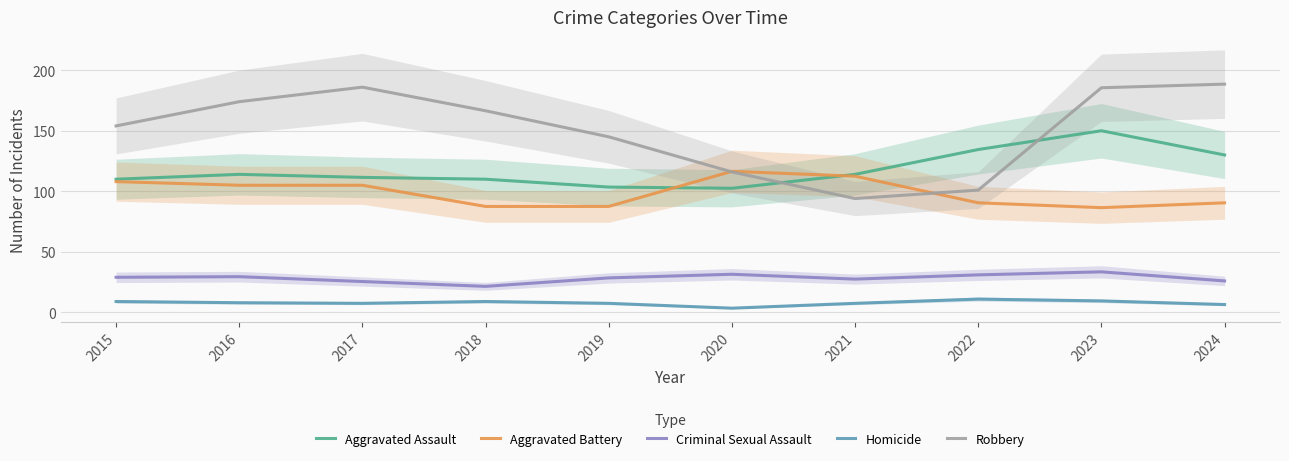

The Homicide series shows 8.0 at 2016. True or false?

True